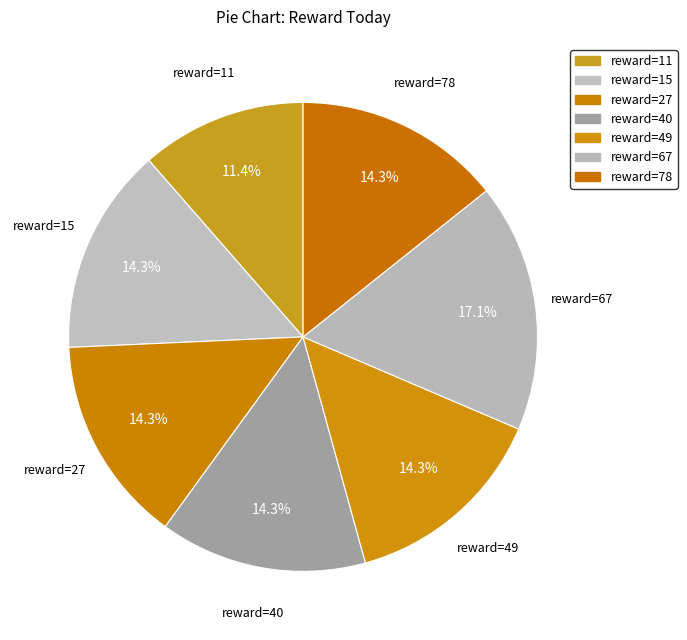

How many segments does this pie chart have?

7